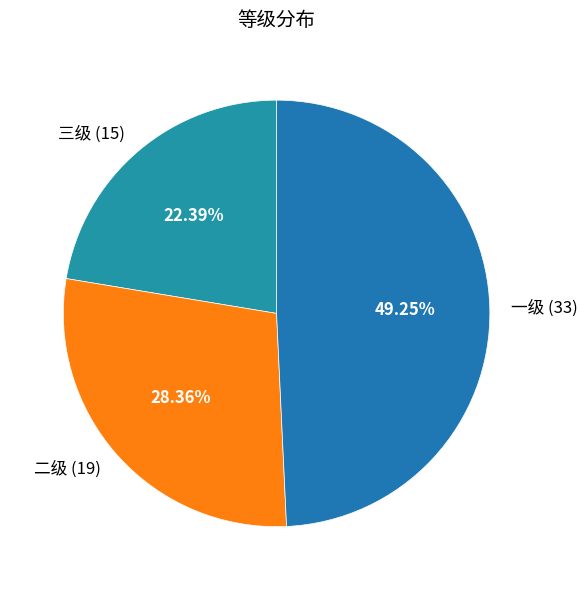

Does 一级 account for over 50% of the chart?

No